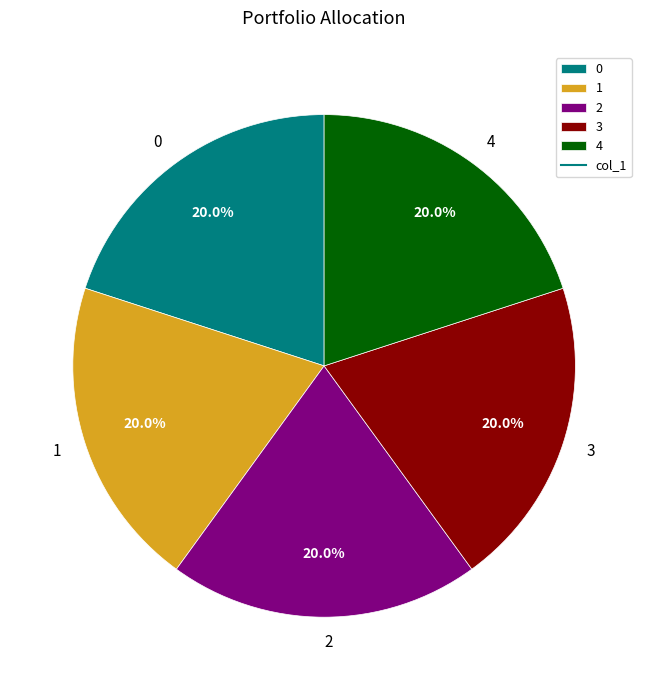

Count the number of slices in the pie.

5